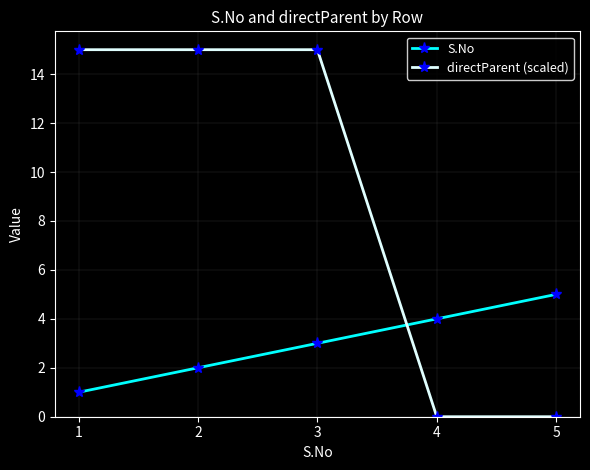

What is the highest value of the S.No series?

5